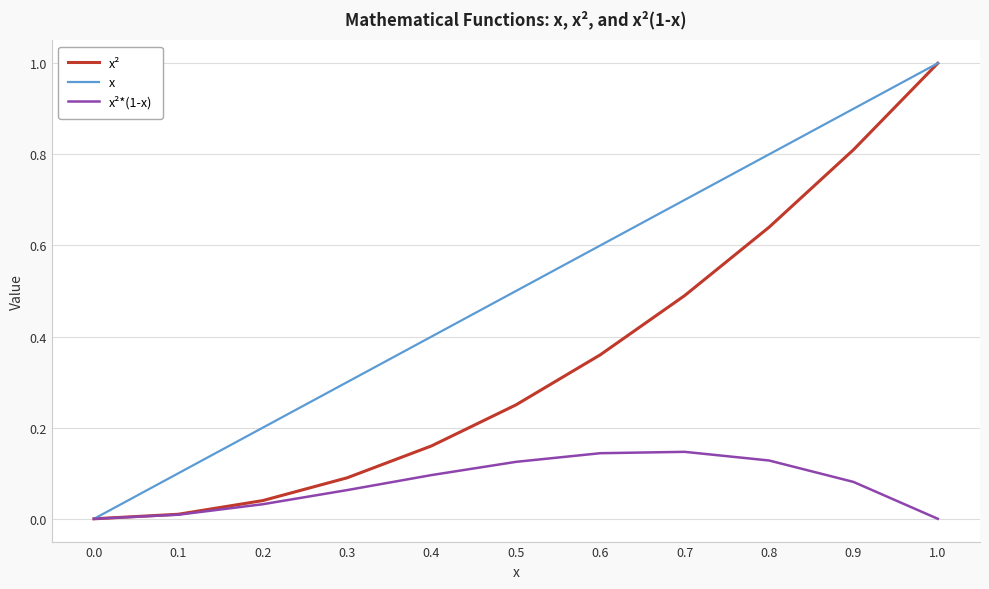

What position from the right is 0.2?

9